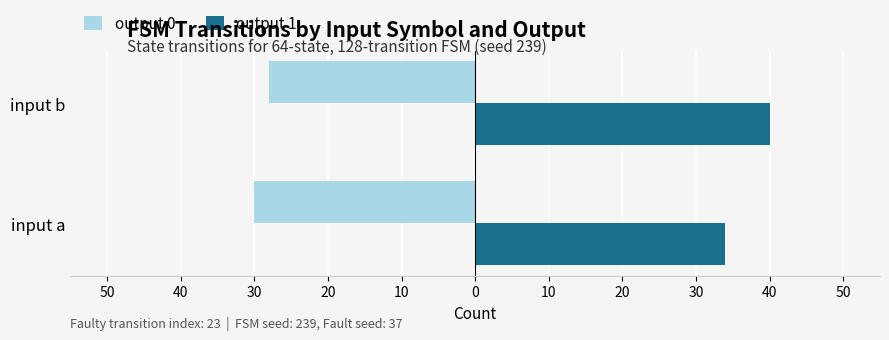

What is the sum of all output 0 values?

-58